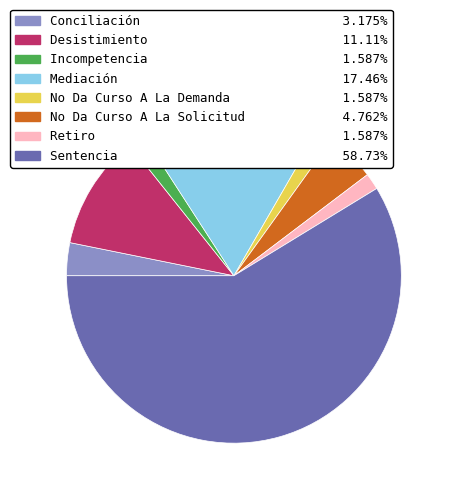

Do No Da Curso A La Solicitud and Incompetencia together represent more than half of the pie?

No